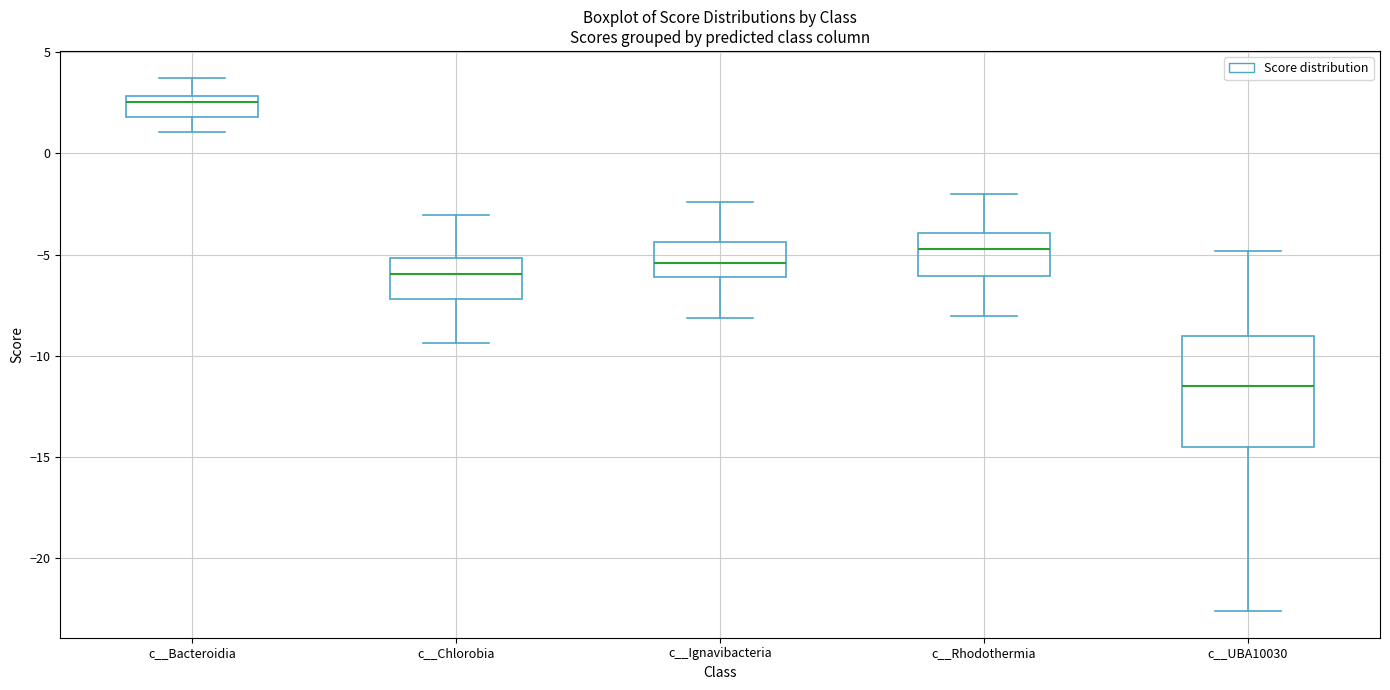

Reading left to right, read every box against the y-axis: the position of its median line, the range the box covers, and the ends of its whiskers. The values are not printed on the chart, so give them approximately, as read against the axis.

c__Bacteroidia: median 2.5, box 2.0 to 3.0, whiskers 1.0 to 3.5
c__Chlorobia: median -6.0, box -7.0 to -5.0, whiskers -9.5 to -3.0
c__Ignavibacteria: median -5.5, box -6.0 to -4.5, whiskers -8.0 to -2.5
c__Rhodothermia: median -4.5, box -6.0 to -4.0, whiskers -8.0 to -2.0
c__UBA10030: median -11.5, box -14.5 to -9.0, whiskers -22.5 to -5.0